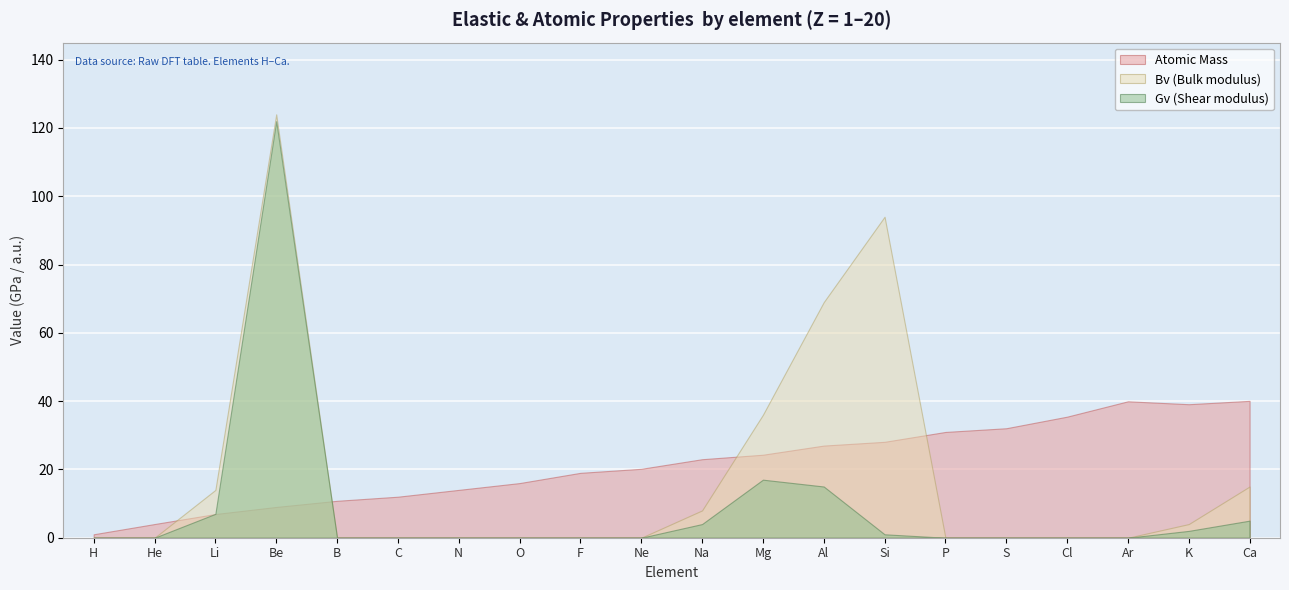

What is the label of the 15th point from the left?

P